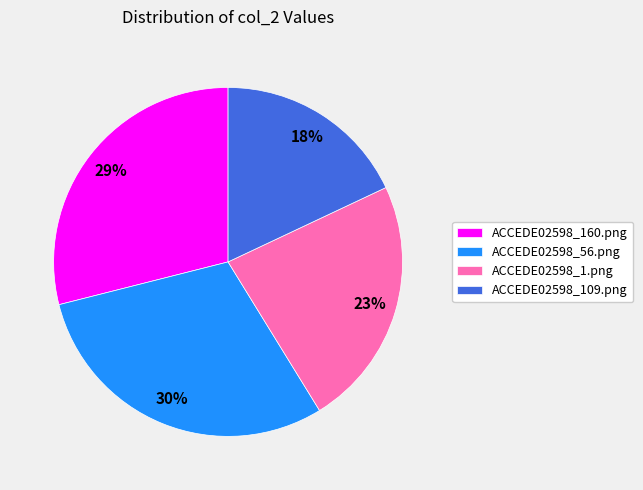

What percentage is the ACCEDE02598_109.png slice, to the nearest percent?

18%